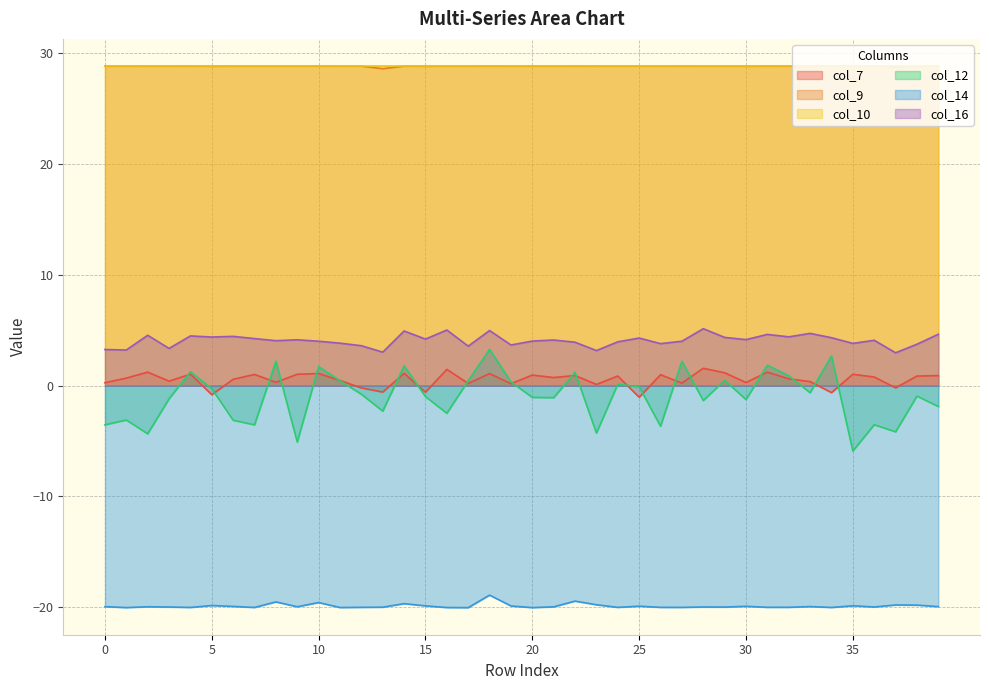

What is the lowest value of the col_9 series?

28.6